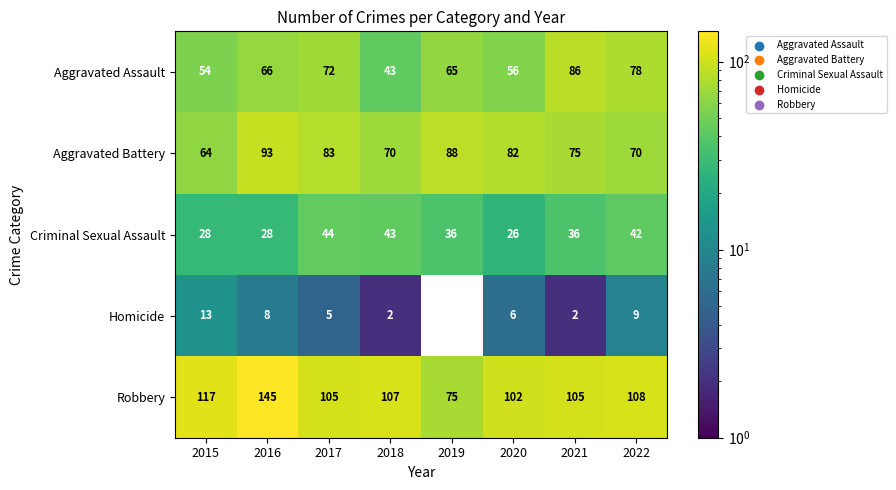

List the series in order of their peak value, lowest first.

Homicide, Criminal Sexual Assault, Aggravated Assault, Aggravated Battery, Robbery